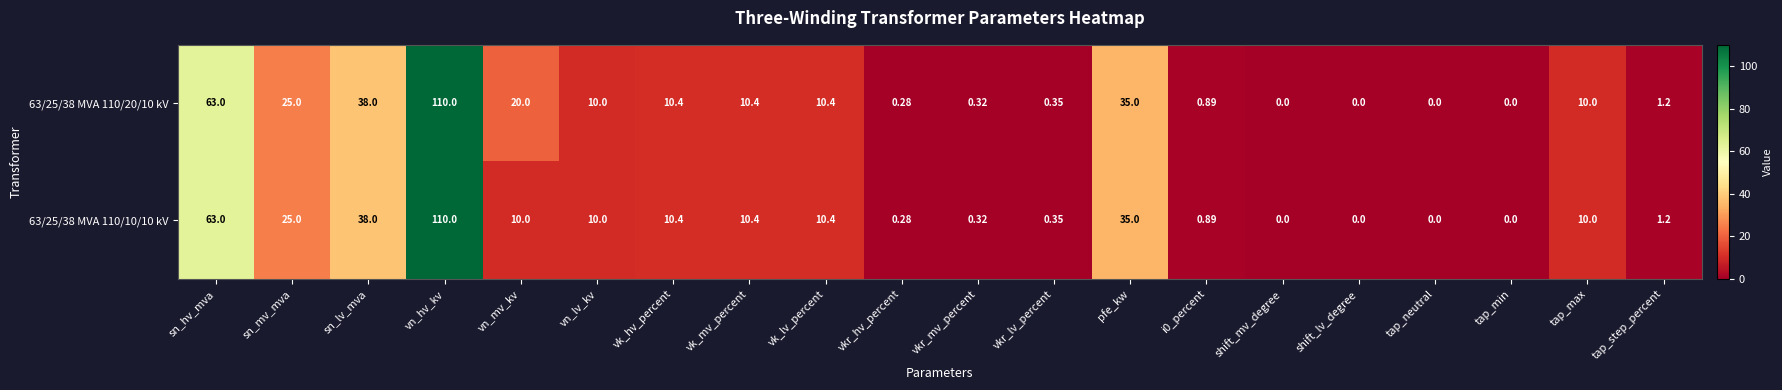

At which label does 63/25/38 MVA 110/10/10 kV reach its peak?

vn_hv_kv